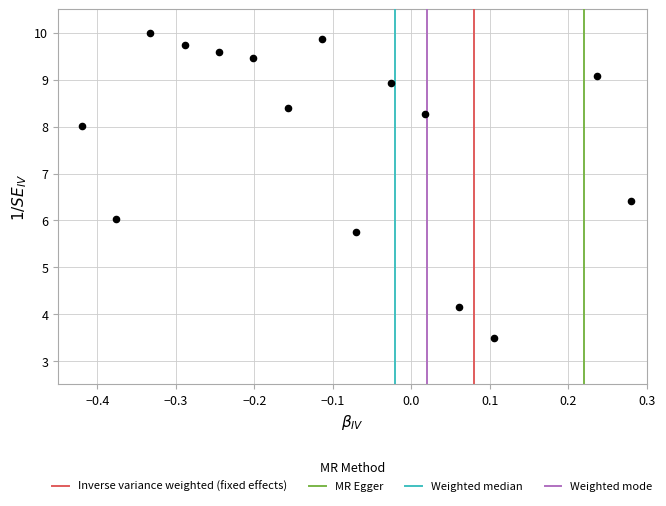

What is the range of X values (max minus min)?

0.7